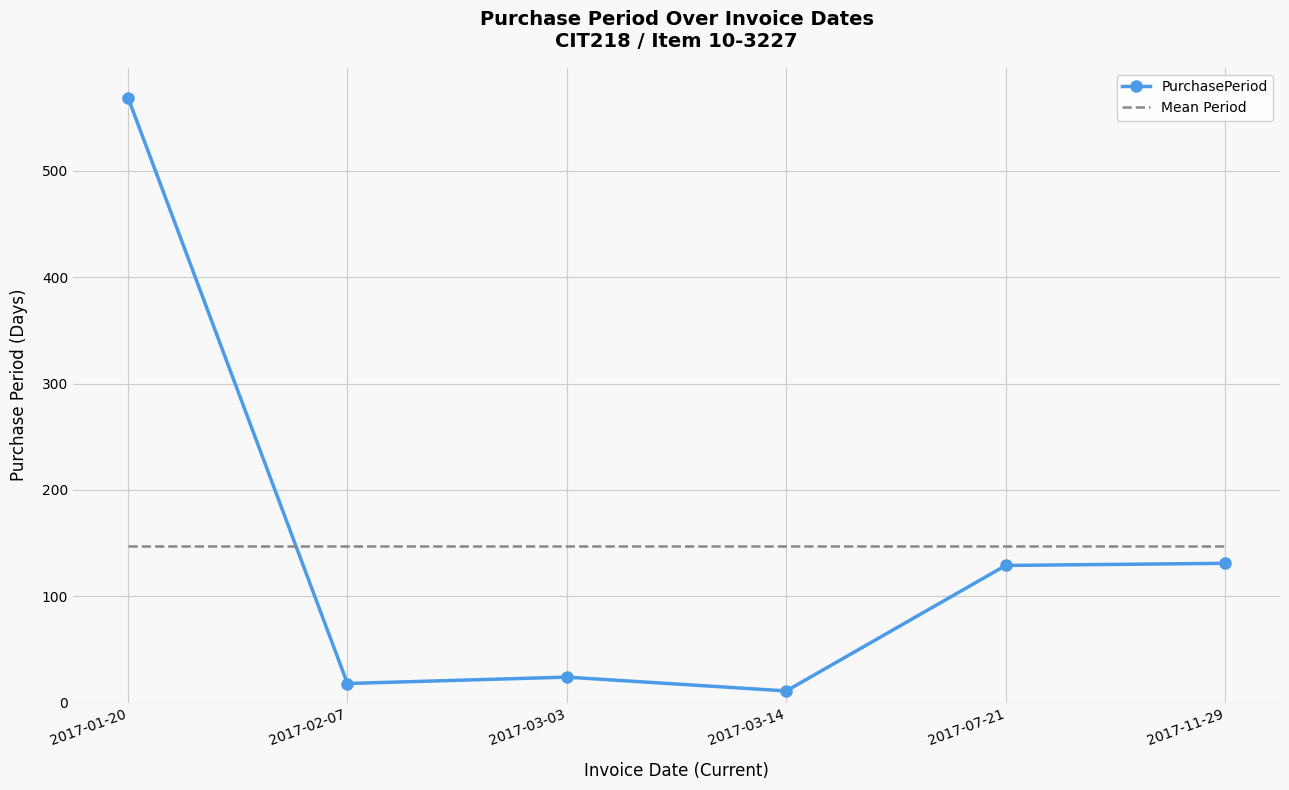

What is the total value across all series at 2017-01-20?

716